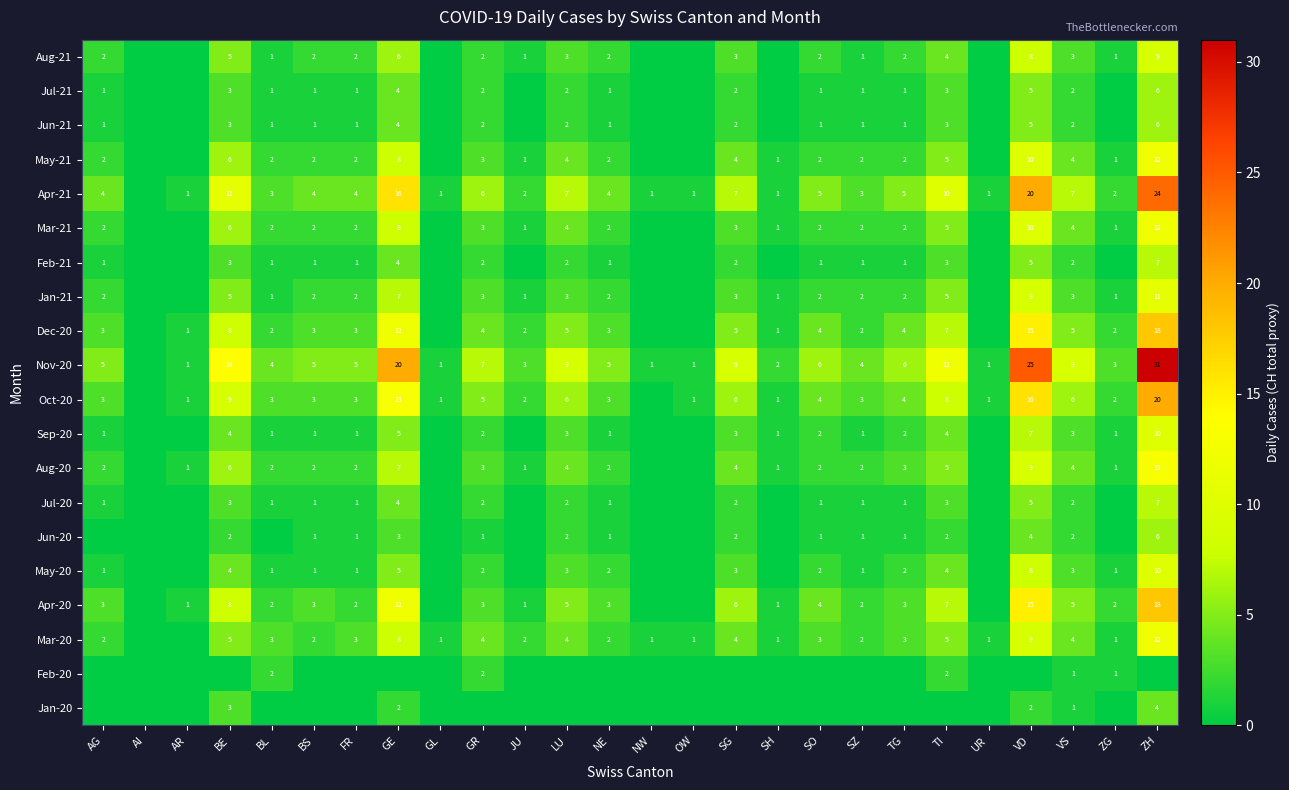

What is the difference between the Jul-21 values at NE and ZH?

5